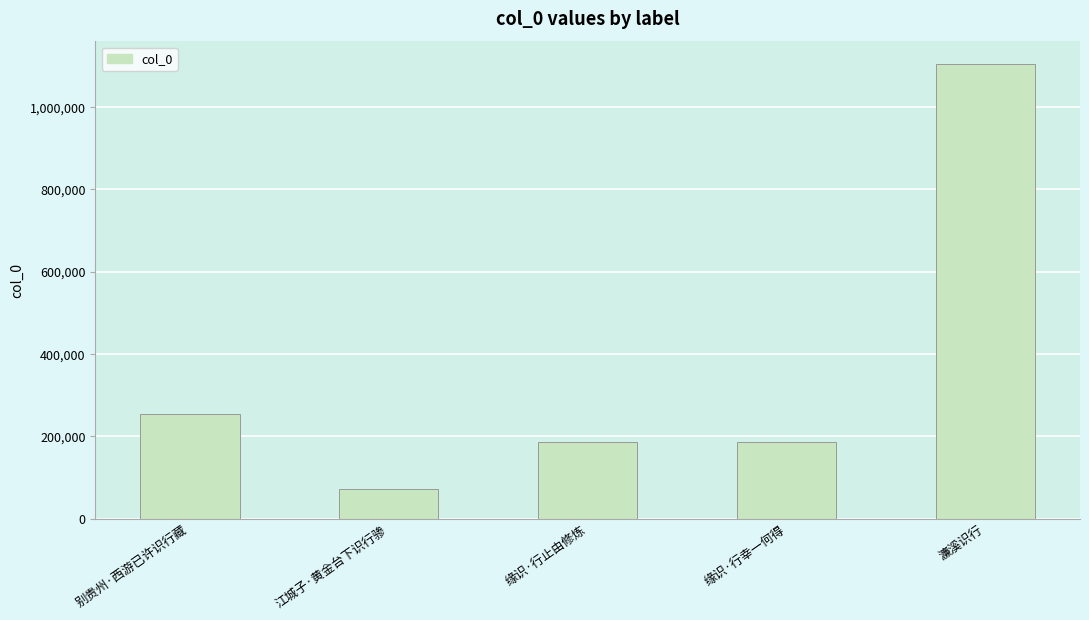

How many values are below 186138?

2